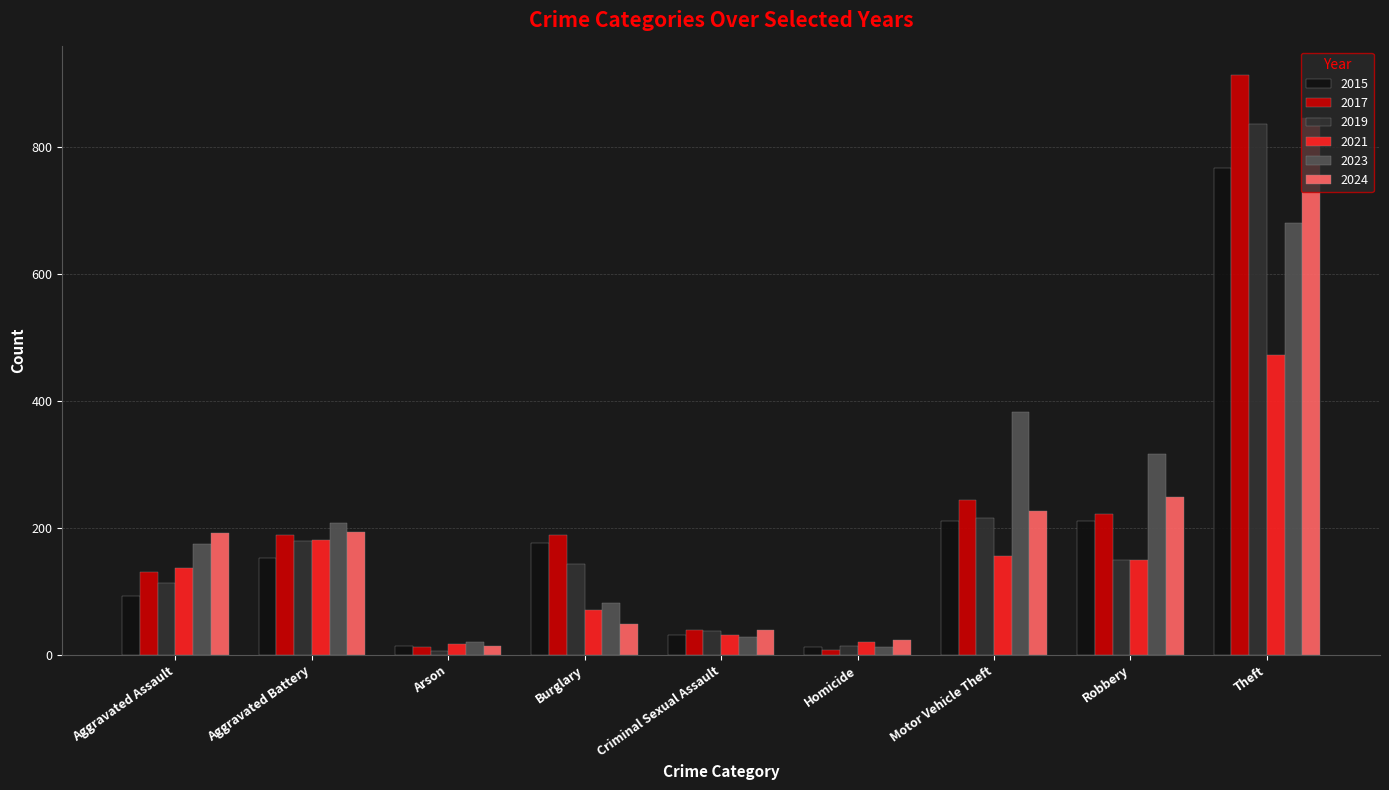

Where is 2015 nearest to the value 390?

Motor Vehicle Theft